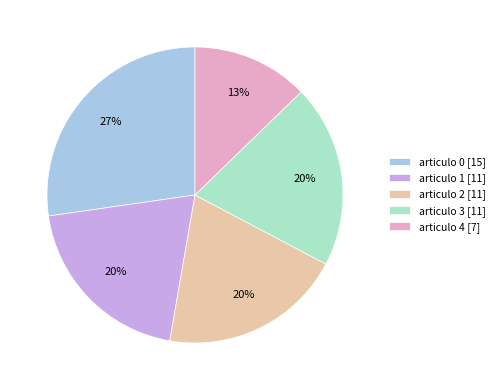

Between articulo 3 [11] and articulo 0 [15], which is larger?

articulo 0 [15]